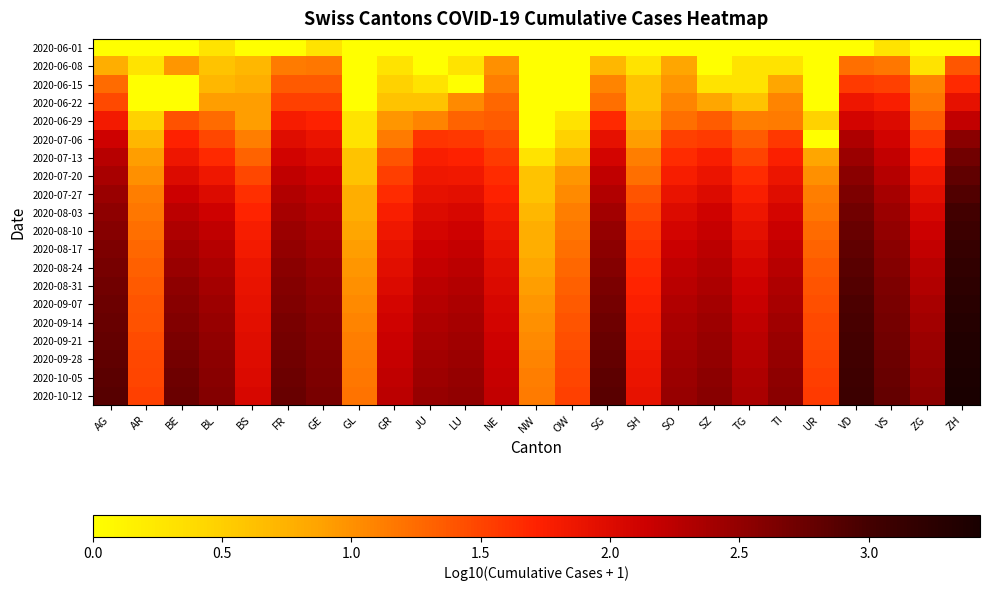

Reading left to right, extract all data points from this chart.

2020-06-01: AG=0.0	AR=0.0	BE=0.0	BL=0.3	BS=0.0	FR=0.0	GE=0.3	GL=0.0	GR=0.0	JU=0.0	LU=0.0	NE=0.0	NW=0.0	OW=0.0	SG=0.0	SH=0.0	SO=0.0	SZ=0.0	TG=0.0	TI=0.0	UR=0.0	VD=0.0	VS=0.3	ZG=0.0	ZH=0.0
2020-06-08: AG=0.8	AR=0.3	BE=1.0	BL=0.6	BS=0.7	FR=1.1	GE=1.2	GL=0.0	GR=0.3	JU=0.0	LU=0.3	NE=1.0	NW=0.0	OW=0.0	SG=0.7	SH=0.3	SO=0.8	SZ=0.0	TG=0.3	TI=0.3	UR=0.0	VD=1.2	VS=1.2	ZG=0.3	ZH=1.4
2020-06-15: AG=1.3	AR=0.0	BE=0.0	BL=0.7	BS=0.8	FR=1.4	GE=1.4	GL=0.0	GR=0.5	JU=0.3	LU=0.0	NE=1.1	NW=0.0	OW=0.0	SG=1.1	SH=0.6	SO=1.0	SZ=0.3	TG=0.3	TI=0.8	UR=0.0	VD=1.6	VS=1.5	ZG=1.1	ZH=1.7
2020-06-22: AG=1.5	AR=0.0	BE=0.0	BL=0.9	BS=0.9	FR=1.5	GE=1.5	GL=0.0	GR=0.6	JU=0.6	LU=1.0	NE=1.3	NW=0.0	OW=0.0	SG=1.2	SH=0.6	SO=1.1	SZ=0.8	TG=0.6	TI=1.1	UR=0.0	VD=1.9	VS=1.8	ZG=1.2	ZH=1.9
2020-06-29: AG=1.8	AR=0.5	BE=1.4	BL=1.3	BS=0.9	FR=1.8	GE=1.7	GL=0.3	GR=1.0	JU=1.1	LU=1.3	NE=1.3	NW=0.0	OW=0.3	SG=1.7	SH=0.8	SO=1.2	SZ=1.3	TG=1.1	TI=1.1	UR=0.5	VD=2.1	VS=2.0	ZG=1.3	ZH=2.2
2020-07-06: AG=2.1	AR=0.7	BE=1.7	BL=1.5	BS=1.1	FR=2.0	GE=1.9	GL=0.3	GR=1.1	JU=1.6	LU=1.6	NE=1.4	NW=0.0	OW=0.5	SG=1.9	SH=0.9	SO=1.5	SZ=1.6	TG=1.3	TI=1.6	UR=0.0	VD=2.3	VS=2.1	ZG=1.6	ZH=2.6
2020-07-13: AG=2.3	AR=0.9	BE=1.9	BL=1.7	BS=1.3	FR=2.1	GE=2.0	GL=0.6	GR=1.4	JU=1.8	LU=1.7	NE=1.6	NW=0.3	OW=0.7	SG=2.1	SH=1.1	SO=1.7	SZ=1.8	TG=1.5	TI=1.7	UR=0.8	VD=2.5	VS=2.2	ZG=1.7	ZH=2.7
2020-07-20: AG=2.4	AR=1.0	BE=2.0	BL=1.8	BS=1.5	FR=2.2	GE=2.1	GL=0.6	GR=1.5	JU=1.8	LU=1.8	NE=1.7	NW=0.6	OW=1.0	SG=2.2	SH=1.2	SO=1.8	SZ=1.9	TG=1.7	TI=1.9	UR=1.0	VD=2.6	VS=2.3	ZG=1.9	ZH=2.8
2020-07-27: AG=2.5	AR=1.1	BE=2.1	BL=2.0	BS=1.6	FR=2.3	GE=2.2	GL=0.8	GR=1.7	JU=1.9	LU=1.9	NE=1.7	NW=0.6	OW=1.0	SG=2.3	SH=1.4	SO=1.9	SZ=2.0	TG=1.8	TI=2.0	UR=1.1	VD=2.6	VS=2.4	ZG=2.0	ZH=2.9
2020-08-03: AG=2.5	AR=1.2	BE=2.2	BL=2.1	BS=1.7	FR=2.4	GE=2.3	GL=0.8	GR=1.8	JU=2.0	LU=2.0	NE=1.8	NW=0.7	OW=1.1	SG=2.4	SH=1.5	SO=2.0	SZ=2.1	TG=1.9	TI=2.1	UR=1.2	VD=2.7	VS=2.4	ZG=2.1	ZH=3.0
2020-08-10: AG=2.6	AR=1.2	BE=2.3	BL=2.2	BS=1.8	FR=2.4	GE=2.4	GL=0.8	GR=1.8	JU=2.1	LU=2.1	NE=1.9	NW=0.8	OW=1.2	SG=2.5	SH=1.6	SO=2.1	SZ=2.2	TG=1.9	TI=2.1	UR=1.3	VD=2.8	VS=2.5	ZG=2.1	ZH=3.1
2020-08-17: AG=2.6	AR=1.3	BE=2.4	BL=2.3	BS=1.8	FR=2.5	GE=2.4	GL=0.9	GR=1.9	JU=2.1	LU=2.2	NE=1.9	NW=0.8	OW=1.2	SG=2.5	SH=1.6	SO=2.2	SZ=2.2	TG=2.0	TI=2.2	UR=1.3	VD=2.8	VS=2.5	ZG=2.2	ZH=3.1
2020-08-24: AG=2.7	AR=1.3	BE=2.5	BL=2.3	BS=1.9	FR=2.5	GE=2.5	GL=1.0	GR=2.0	JU=2.2	LU=2.2	NE=2.0	NW=0.8	OW=1.3	SG=2.6	SH=1.7	SO=2.2	SZ=2.3	TG=2.1	TI=2.3	UR=1.4	VD=2.9	VS=2.6	ZG=2.3	ZH=3.2
2020-08-31: AG=2.7	AR=1.4	BE=2.5	BL=2.4	BS=1.9	FR=2.6	GE=2.5	GL=1.0	GR=2.0	JU=2.2	LU=2.3	NE=2.0	NW=0.9	OW=1.3	SG=2.6	SH=1.7	SO=2.3	SZ=2.3	TG=2.1	TI=2.3	UR=1.4	VD=2.9	VS=2.6	ZG=2.3	ZH=3.2
2020-09-07: AG=2.7	AR=1.4	BE=2.6	BL=2.4	BS=1.9	FR=2.6	GE=2.5	GL=1.0	GR=2.1	JU=2.3	LU=2.3	NE=2.1	NW=1.0	OW=1.4	SG=2.7	SH=1.7	SO=2.3	SZ=2.4	TG=2.2	TI=2.4	UR=1.4	VD=2.9	VS=2.7	ZG=2.4	ZH=3.3
2020-09-14: AG=2.8	AR=1.4	BE=2.6	BL=2.5	BS=1.9	FR=2.7	GE=2.6	GL=1.1	GR=2.1	JU=2.3	LU=2.4	NE=2.1	NW=1.0	OW=1.4	SG=2.7	SH=1.8	SO=2.3	SZ=2.4	TG=2.2	TI=2.4	UR=1.5	VD=3.0	VS=2.7	ZG=2.4	ZH=3.3
2020-09-21: AG=2.8	AR=1.4	BE=2.7	BL=2.5	BS=2.0	FR=2.7	GE=2.6	GL=1.1	GR=2.1	JU=2.4	LU=2.4	NE=2.1	NW=1.0	OW=1.4	SG=2.8	SH=1.8	SO=2.4	SZ=2.5	TG=2.3	TI=2.5	UR=1.5	VD=3.0	VS=2.7	ZG=2.4	ZH=3.3
2020-09-28: AG=2.8	AR=1.5	BE=2.7	BL=2.5	BS=2.0	FR=2.7	GE=2.6	GL=1.1	GR=2.2	JU=2.4	LU=2.4	NE=2.1	NW=1.1	OW=1.5	SG=2.8	SH=1.9	SO=2.4	SZ=2.5	TG=2.3	TI=2.5	UR=1.5	VD=3.0	VS=2.7	ZG=2.5	ZH=3.4
2020-10-05: AG=2.8	AR=1.5	BE=2.7	BL=2.6	BS=2.0	FR=2.7	GE=2.6	GL=1.2	GR=2.2	JU=2.4	LU=2.5	NE=2.2	NW=1.1	OW=1.5	SG=2.8	SH=1.9	SO=2.4	SZ=2.5	TG=2.3	TI=2.5	UR=1.5	VD=3.0	VS=2.8	ZG=2.5	ZH=3.4
2020-10-12: AG=2.9	AR=1.5	BE=2.8	BL=2.6	BS=2.0	FR=2.8	GE=2.7	GL=1.2	GR=2.2	JU=2.5	LU=2.5	NE=2.2	NW=1.1	OW=1.5	SG=2.9	SH=1.9	SO=2.5	SZ=2.6	TG=2.4	TI=2.5	UR=1.6	VD=3.1	VS=2.8	ZG=2.5	ZH=3.4